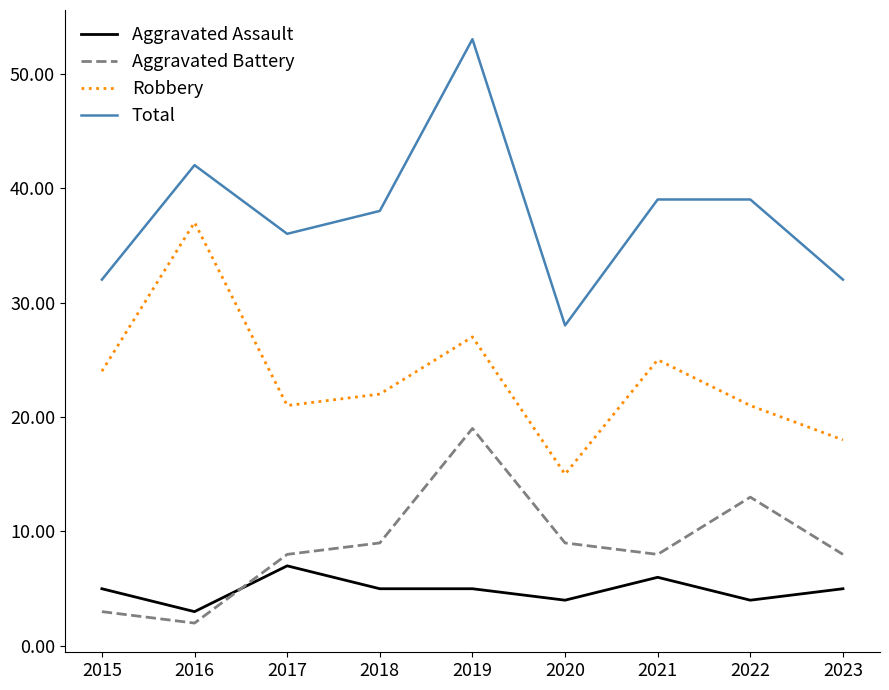

Reading right to left, extract all data points from this chart.

Aggravated Assault: 2023=5	2022=4	2021=6	2020=4	2019=5	2018=5	2017=7	2016=3	2015=5
Aggravated Battery: 2023=8	2022=13	2021=8	2020=9	2019=19	2018=9	2017=8	2016=2	2015=3
Robbery: 2023=18	2022=21	2021=25	2020=15	2019=27	2018=22	2017=21	2016=37	2015=24
Total: 2023=32	2022=39	2021=39	2020=28	2019=53	2018=38	2017=36	2016=42	2015=32